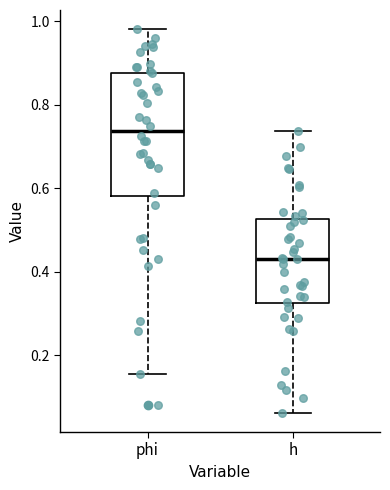

Which box is the tallest, from its lower edge to its upper edge?

phi